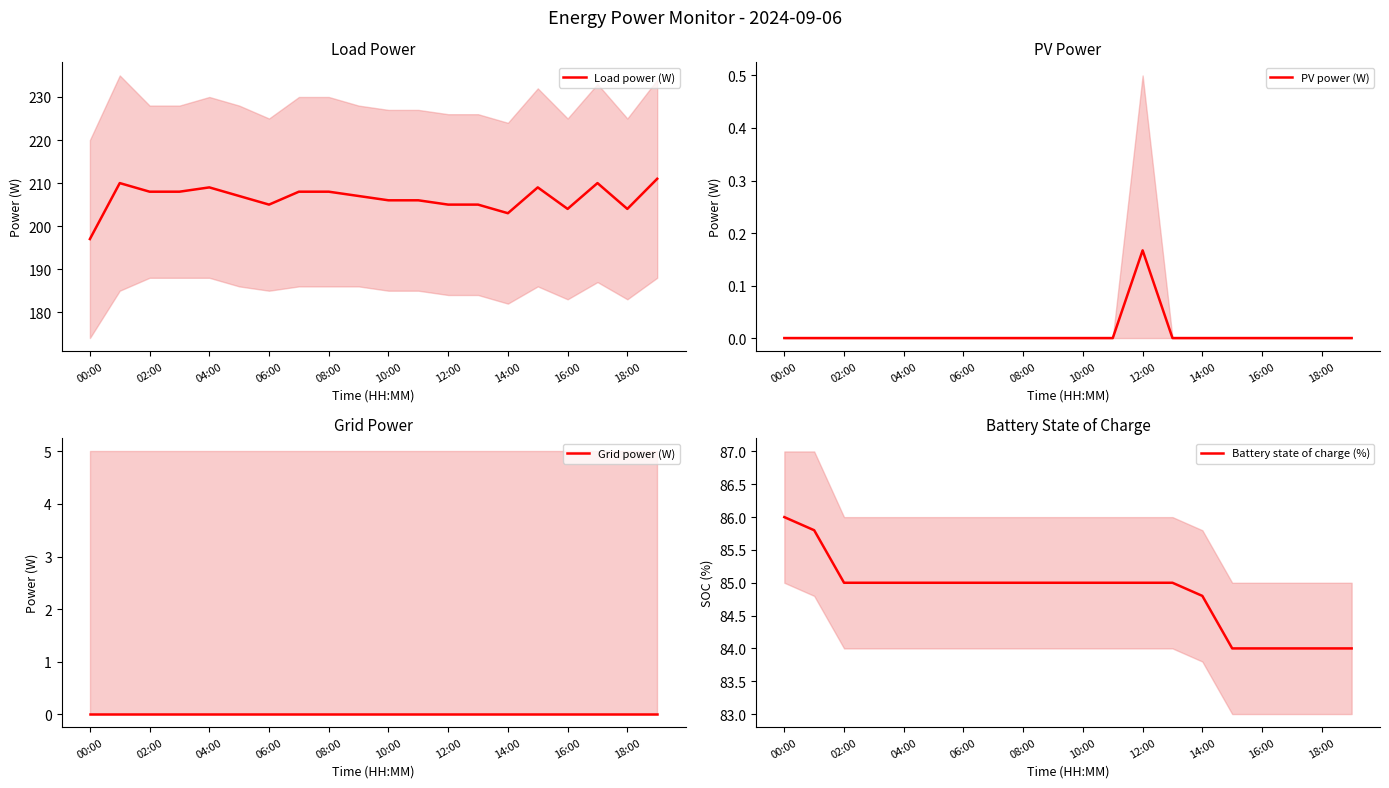

Is it true that Load power (W) equals 208 at 02:00?

True